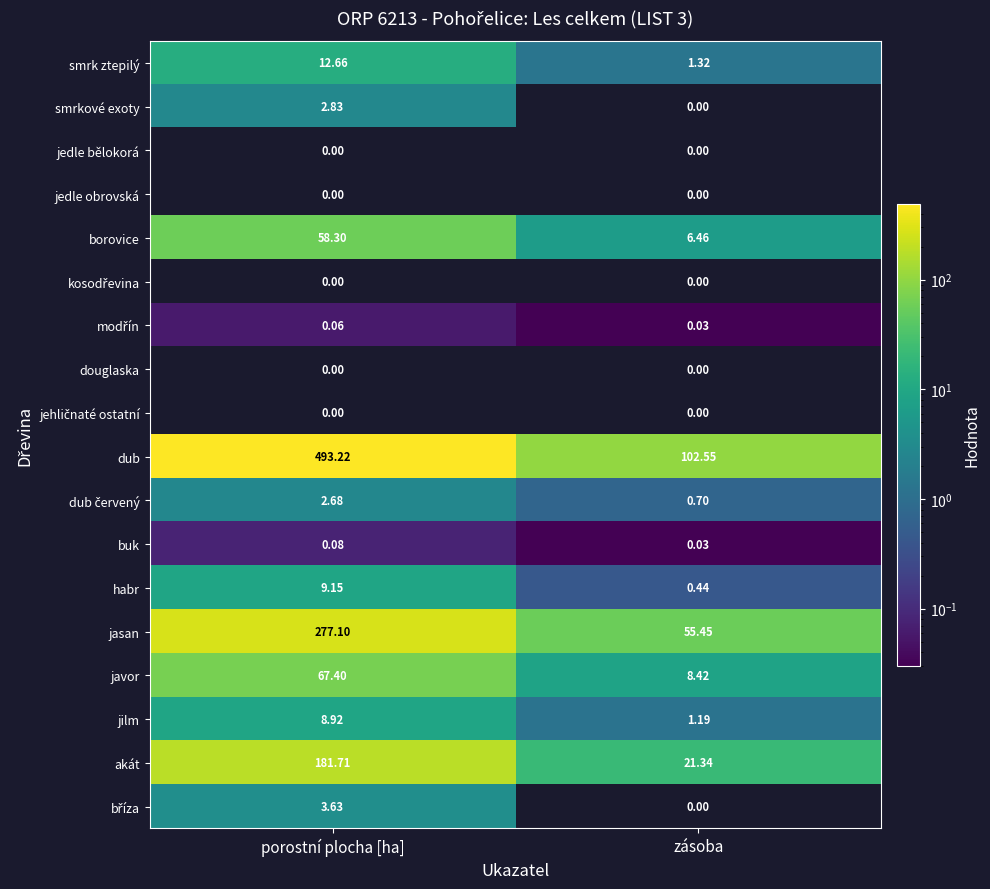

Which series changed the most between porostní plocha [ha] and zásoba?

dub